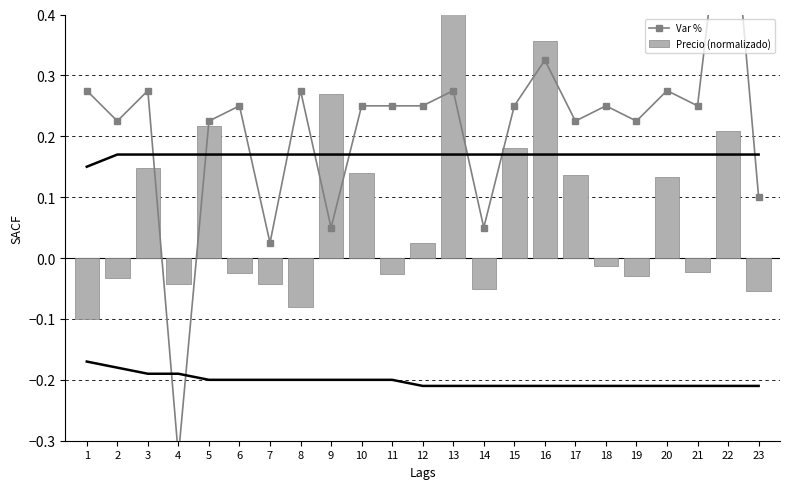

Reading left to right, extract all data points from this chart.

Var %: 1=0.3	2=0.2	3=0.3	4=-0.3	5=0.2	6=0.2	7=0.0	8=0.3	9=0.0	10=0.2	11=0.2	12=0.2	13=0.3	14=0.0	15=0.2	16=0.3	17=0.2	18=0.2	19=0.2	20=0.3	21=0.2	22=0.7	23=0.1
Precio (normalizado): 1=-0.1	2=-0.0	3=0.1	4=-0.0	5=0.2	6=-0.0	7=-0.0	8=-0.1	9=0.3	10=0.1	11=-0.0	12=0.0	13=0.6	14=-0.1	15=0.2	16=0.4	17=0.1	18=-0.0	19=-0.0	20=0.1	21=-0.0	22=0.2	23=-0.1